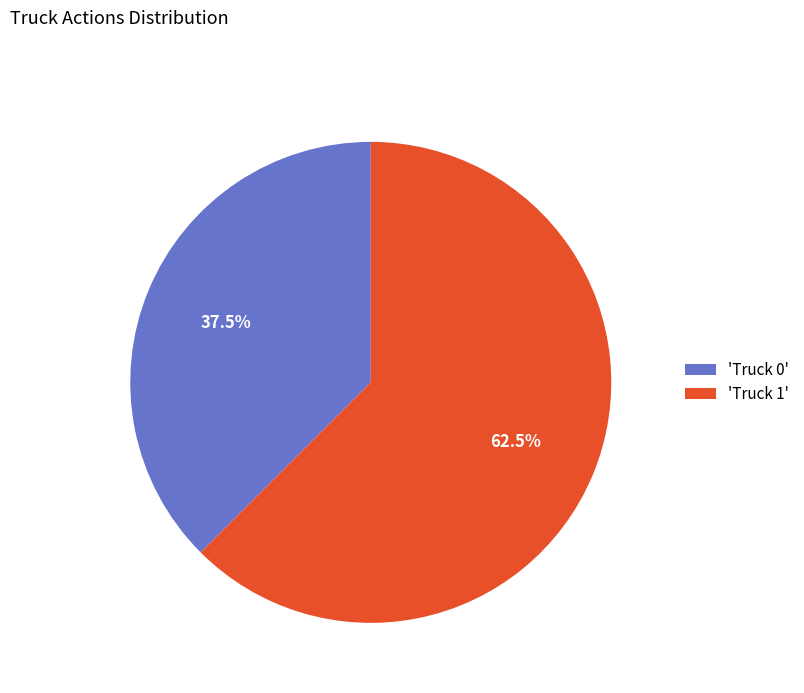

Count the number of slices in the pie.

2